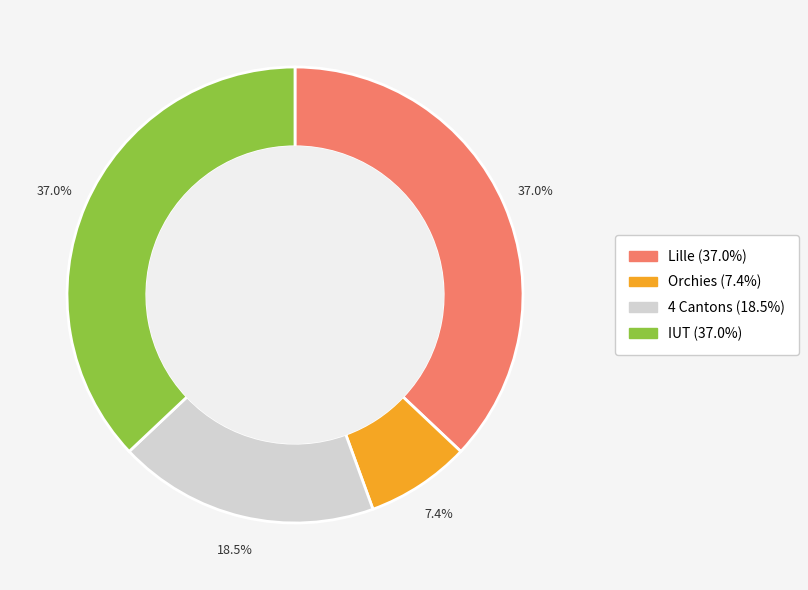

Does any single category account for the majority?

No